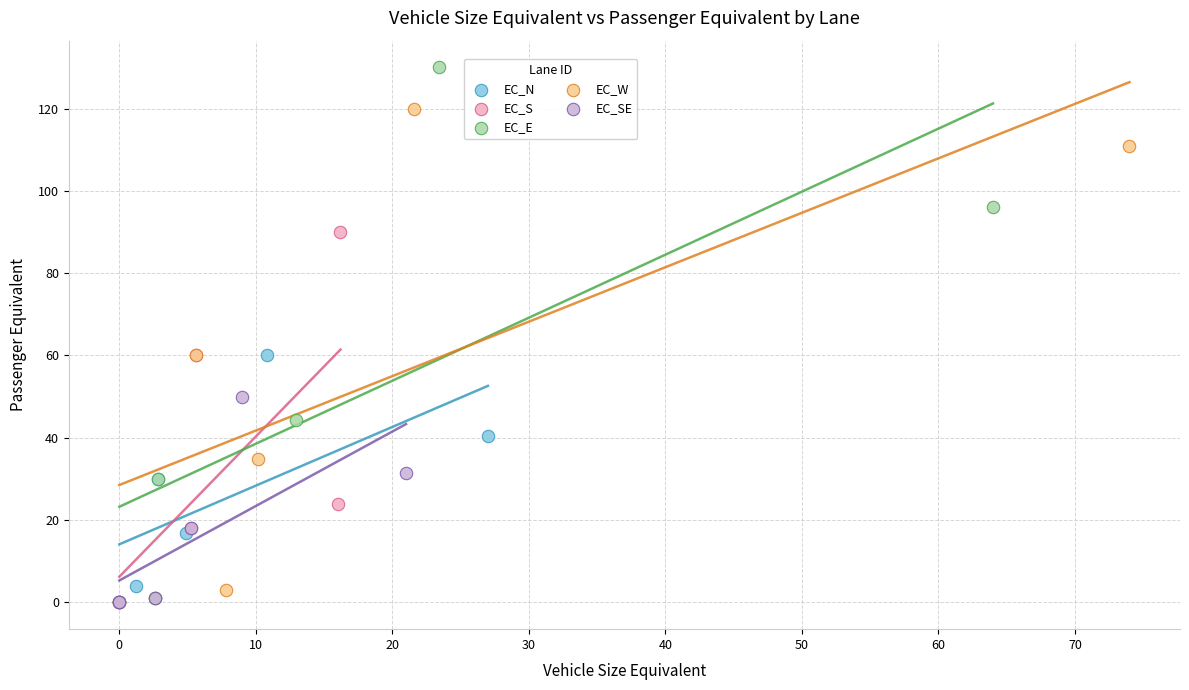

Which series has the widest spread of Y values?

EC_E